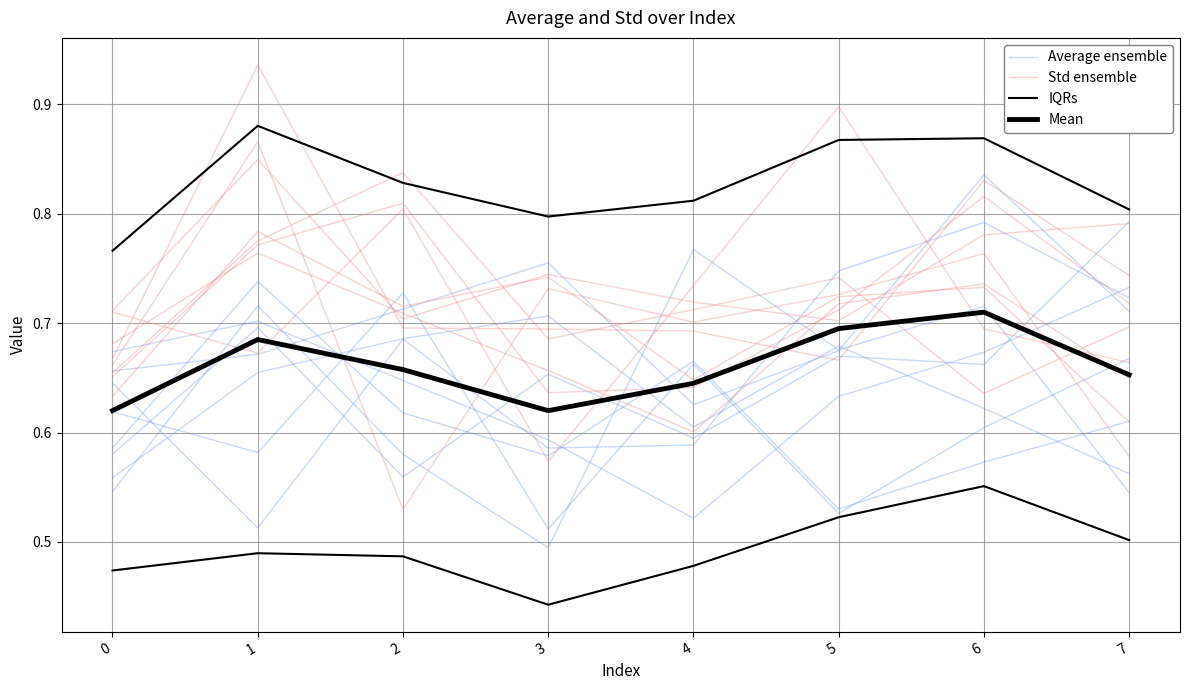

The Mean series shows 0.7 at 1. True or false?

True